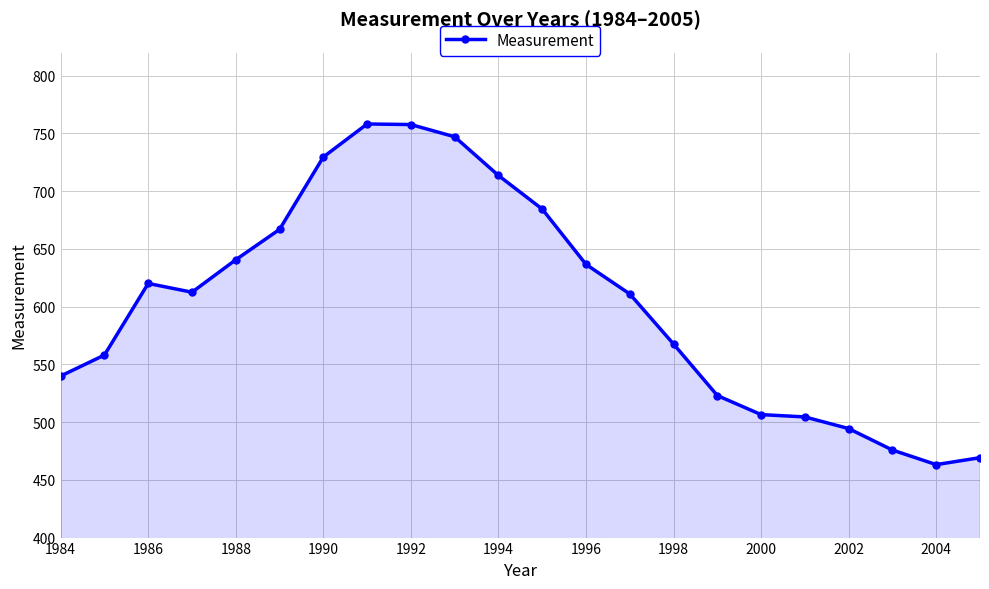

What is the value of the 10th point from the left?

747.1